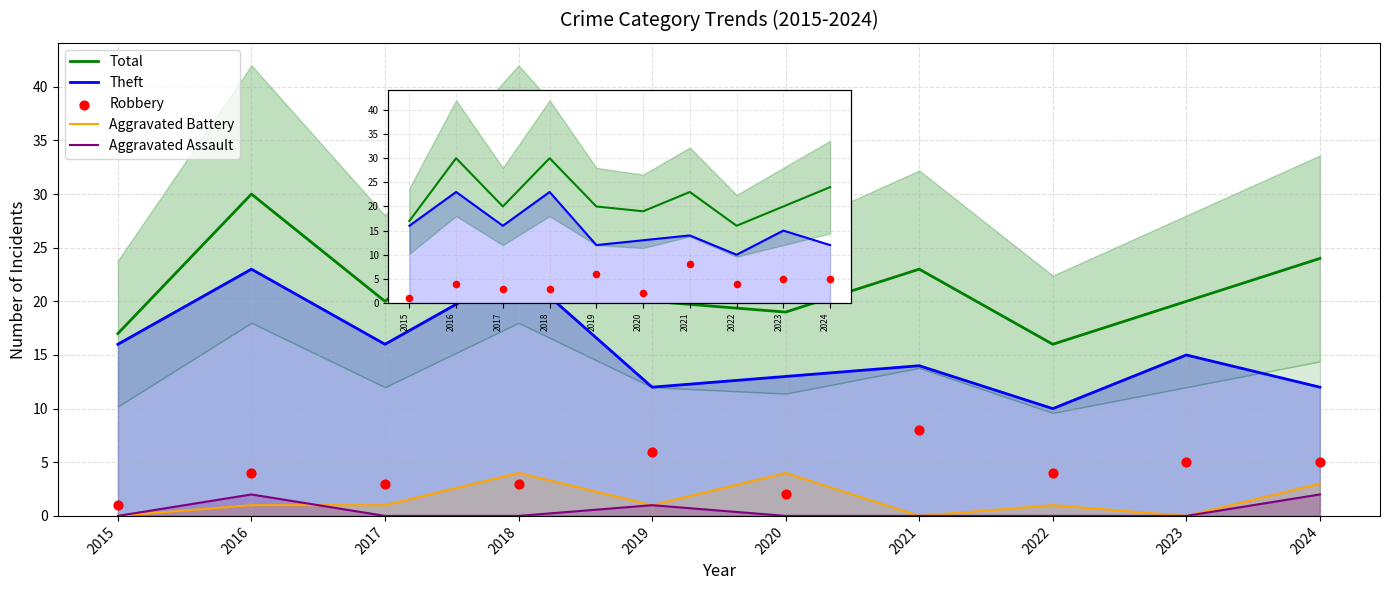

Which series has the largest Y range (max minus min)?

Total